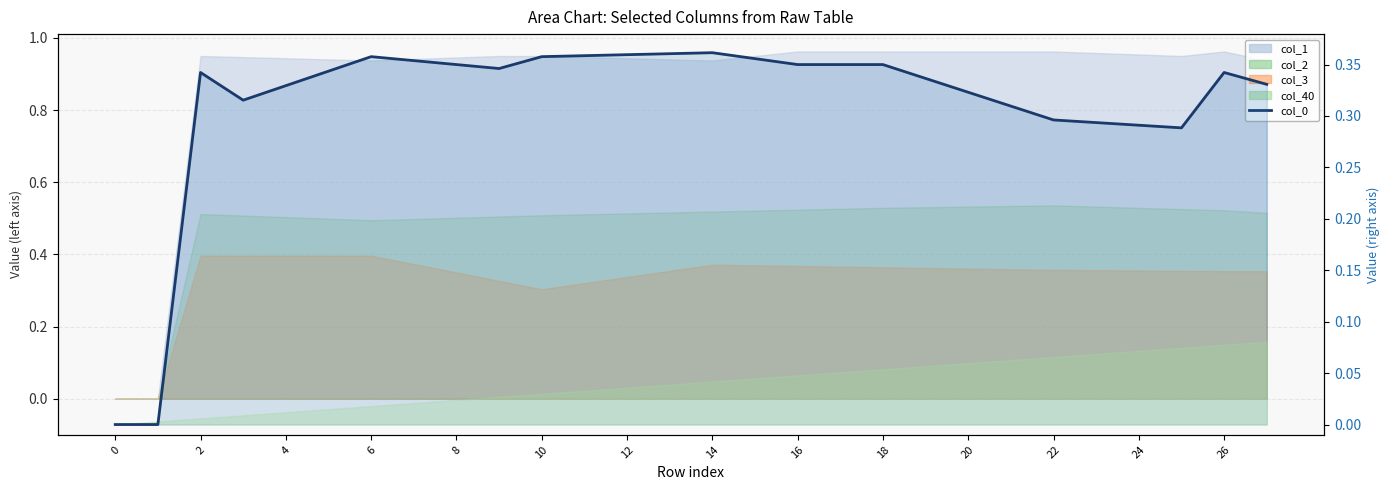

The value at 18 is 0.1. True or false?

False